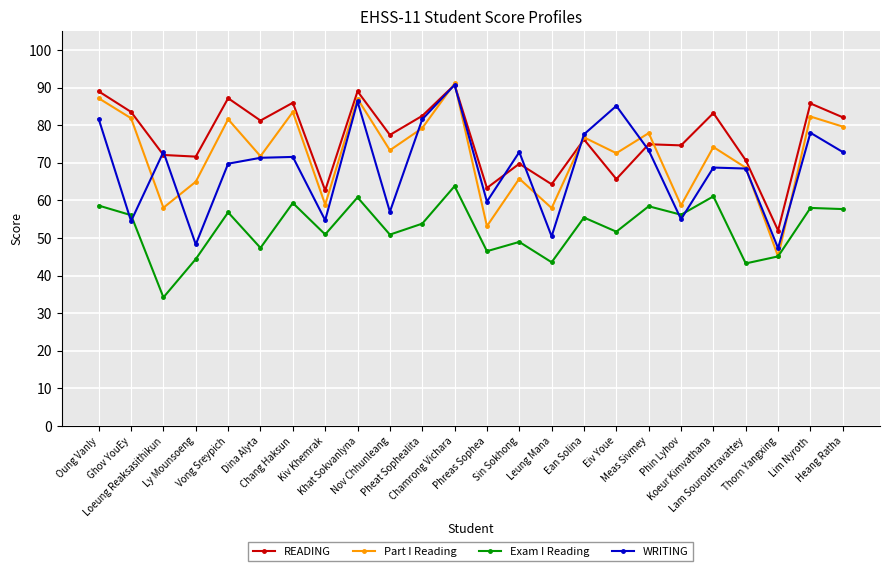

At which category is the sum across all series the highest?

Chamrong Vichara